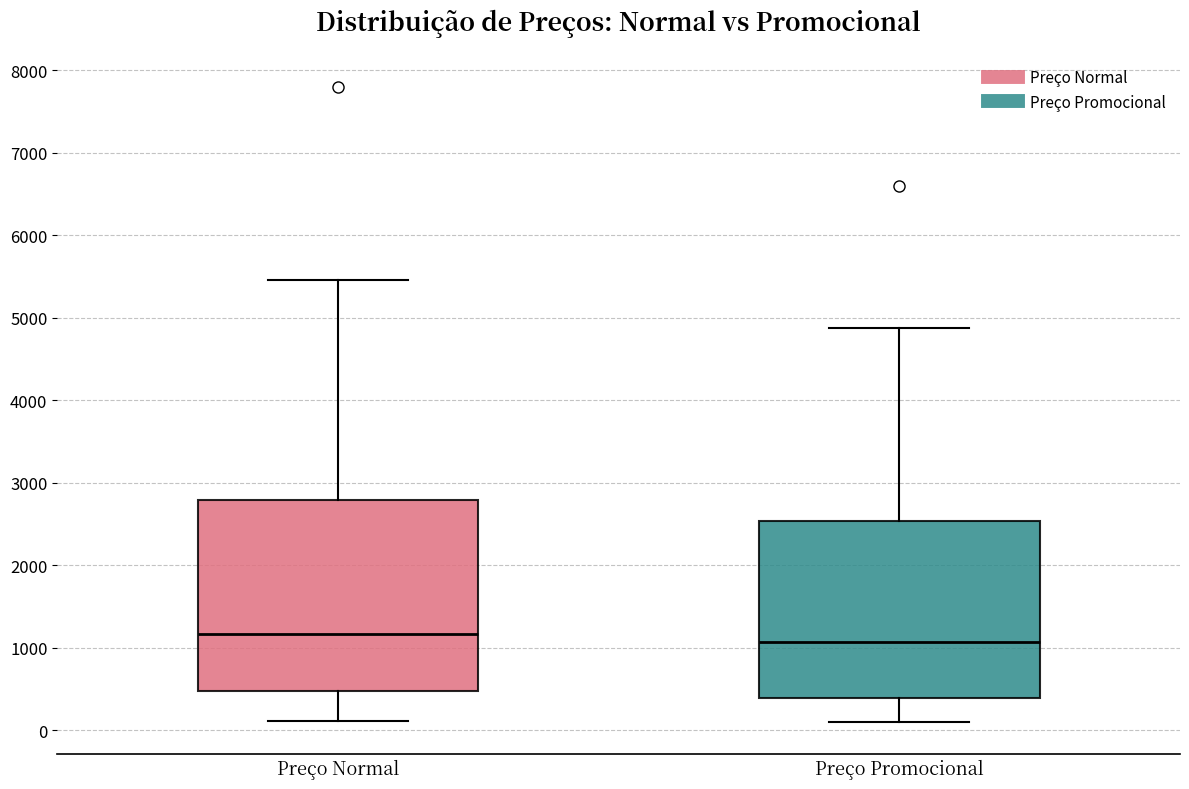

Reading left to right, transcribe this box plot: for each box, give where its median line is, the range the box spans, and where its two whiskers end, as read against the y-axis. The values are not printed on the chart, so give them approximately, as read against the axis.

Preço Normal: median 1200, box 500 to 2800, whiskers 100 to 5500
Preço Promocional: median 1100, box 400 to 2500, whiskers 100 to 4900